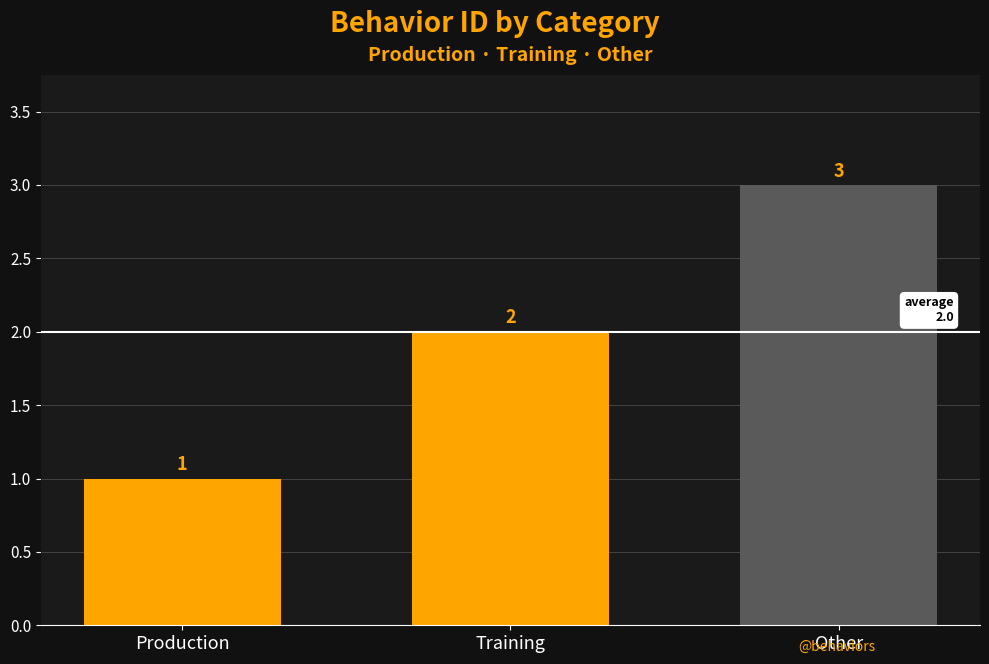

The value at Training is 2. True or false?

True